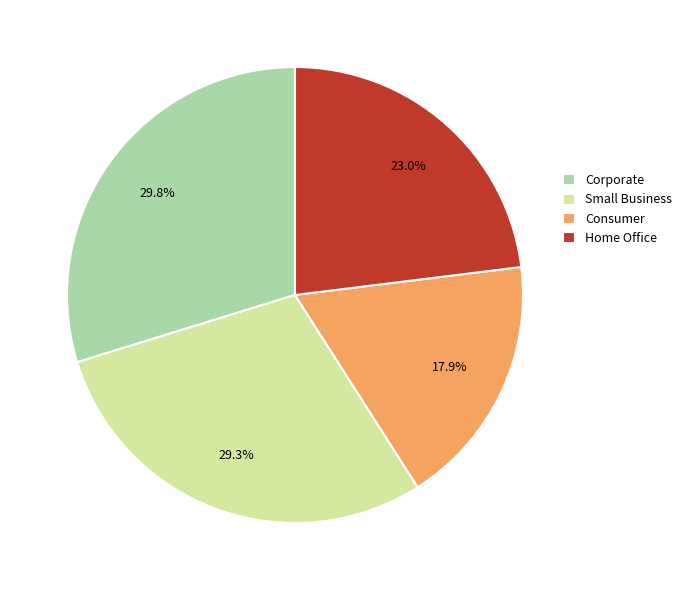

Do Home Office and Consumer together represent more than half of the pie?

No